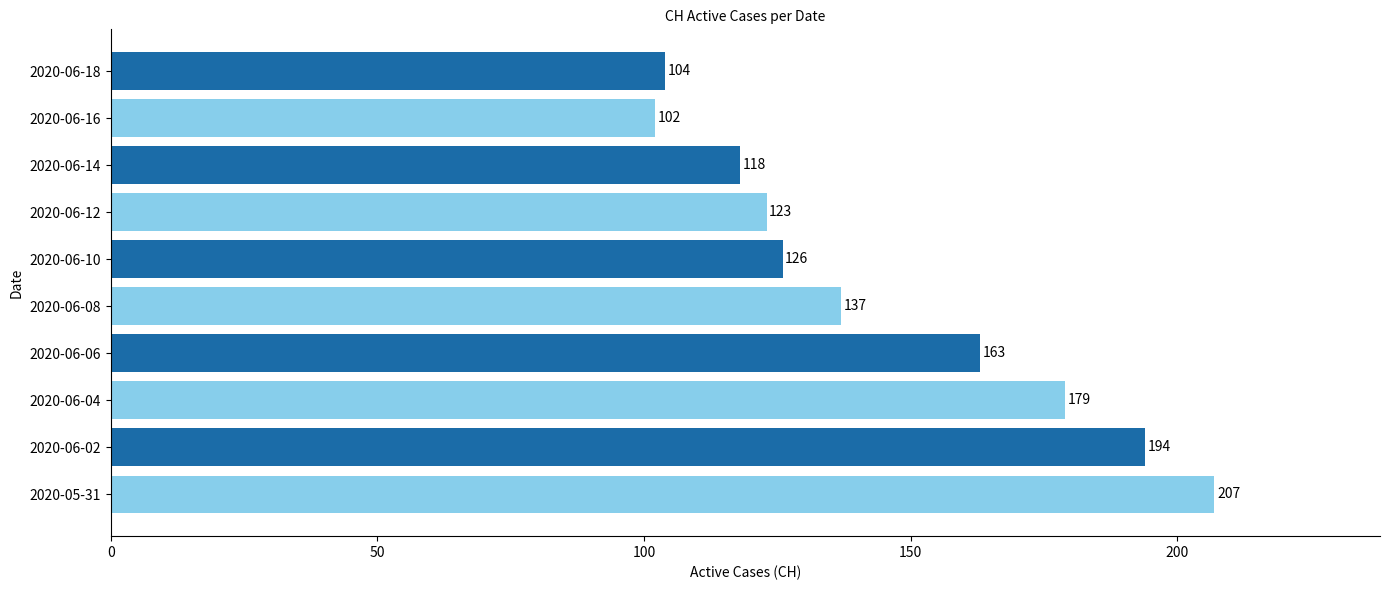

List the labels in order of value, largest first.

2020-05-31, 2020-06-02, 2020-06-04, 2020-06-06, 2020-06-08, 2020-06-10, 2020-06-12, 2020-06-14, 2020-06-18, 2020-06-16